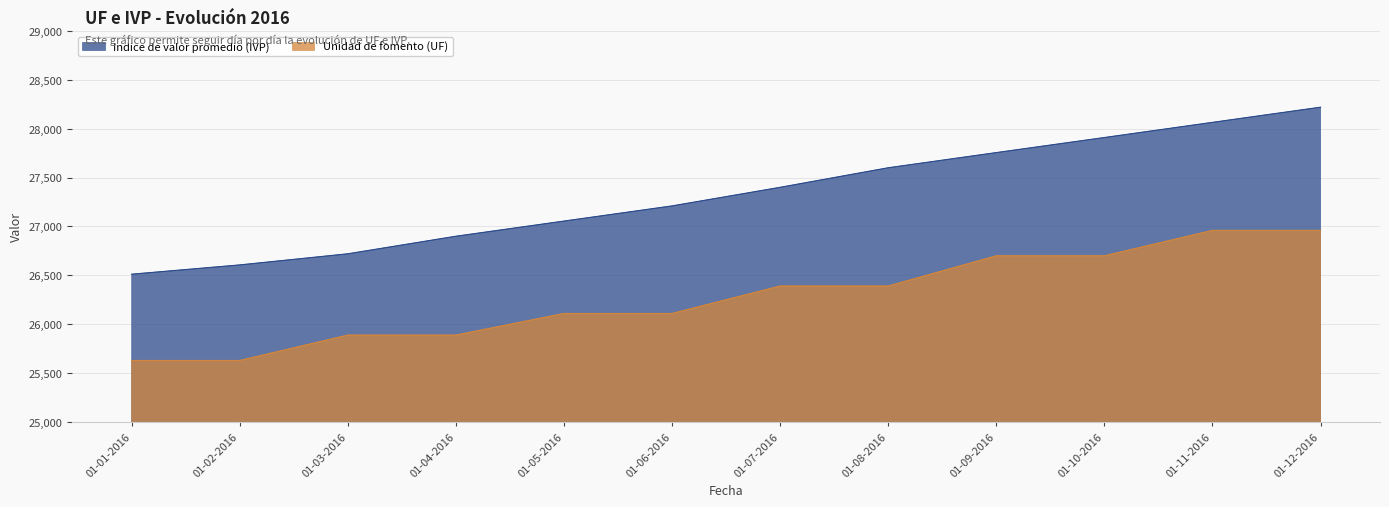

True or false: Unidad de fomento (UF) has a value of 26391.0 at 01-07-2016.

True